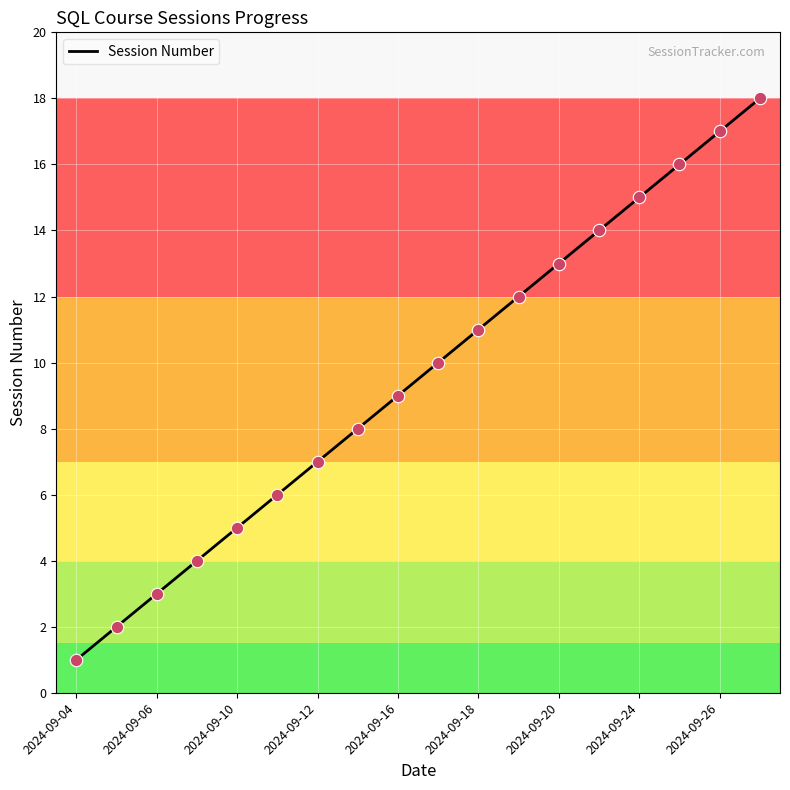

What is the maximum value shown in the chart?

18